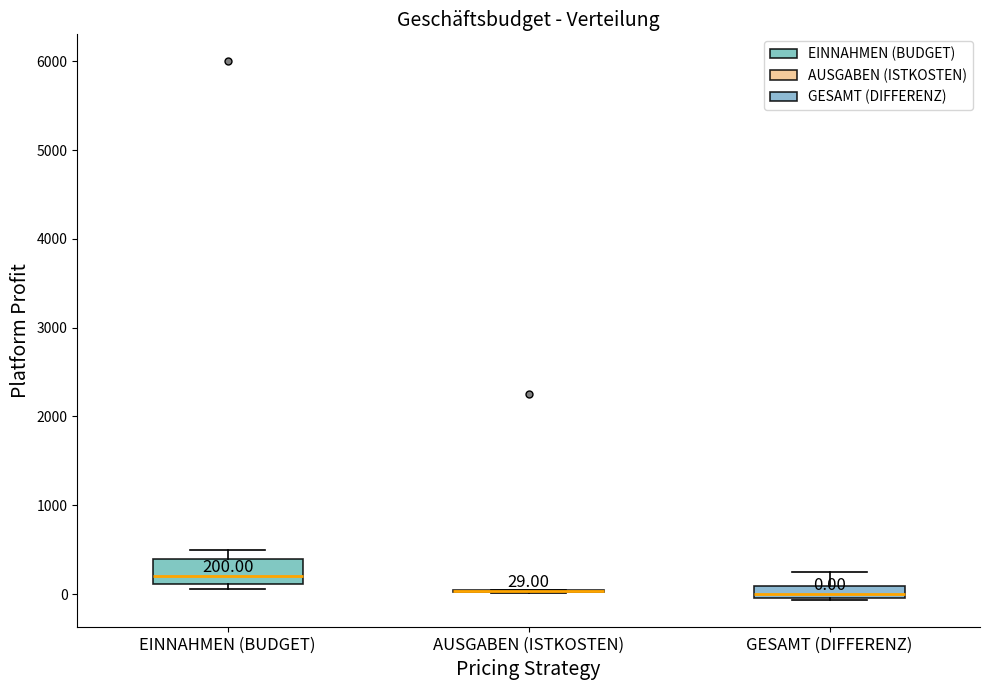

Which box is the tallest, from its lower edge to its upper edge?

EINNAHMEN (BUDGET)